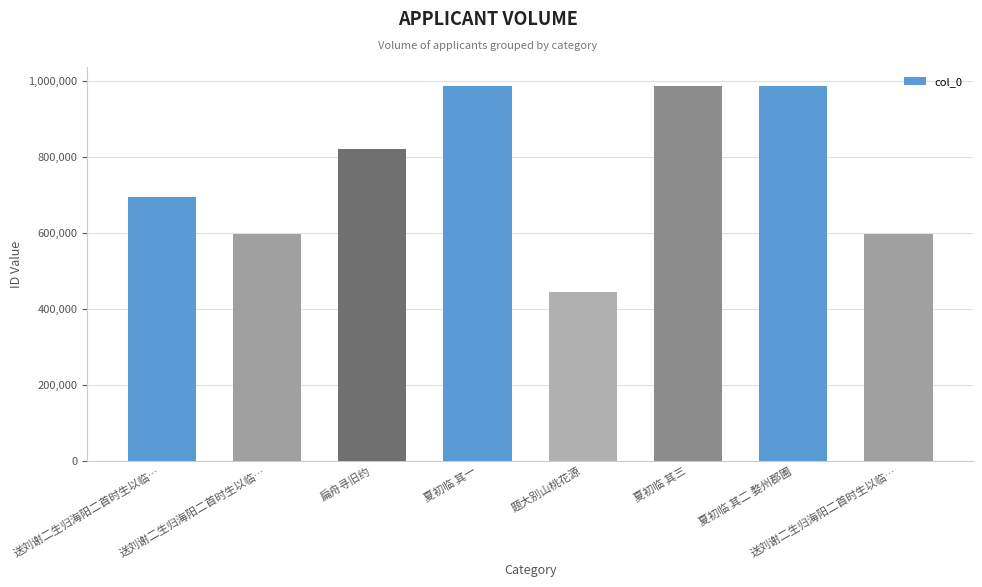

Count the number of data series in this chart.

1